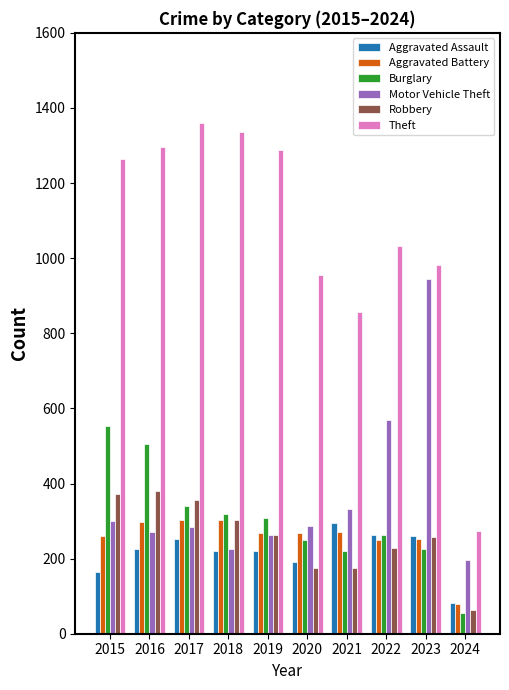

What is the difference between the highest and lowest values at 2019?

1068